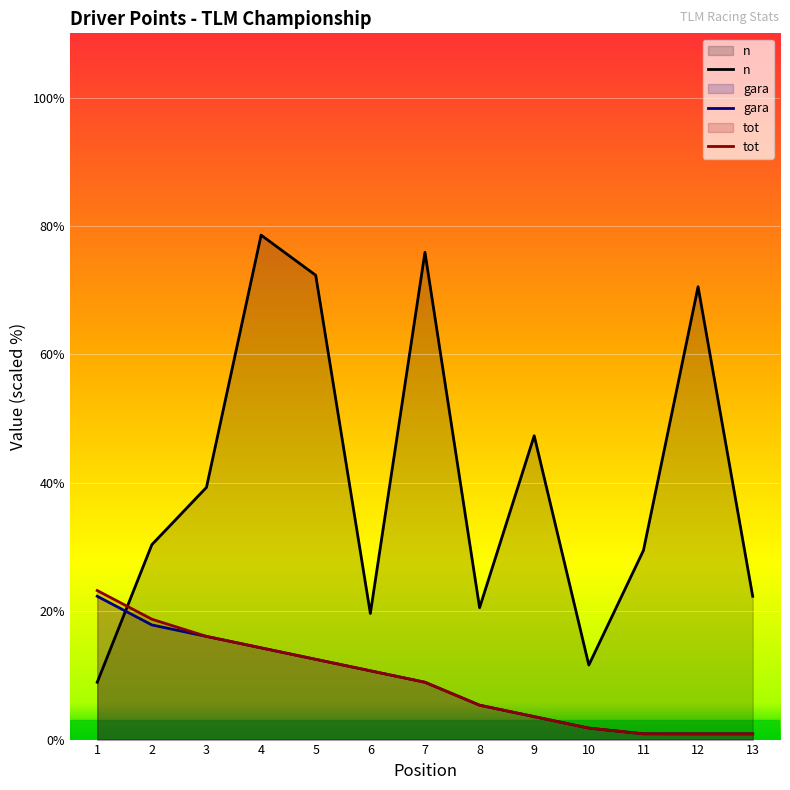

The tot series shows 0.9 at 11. True or false?

True